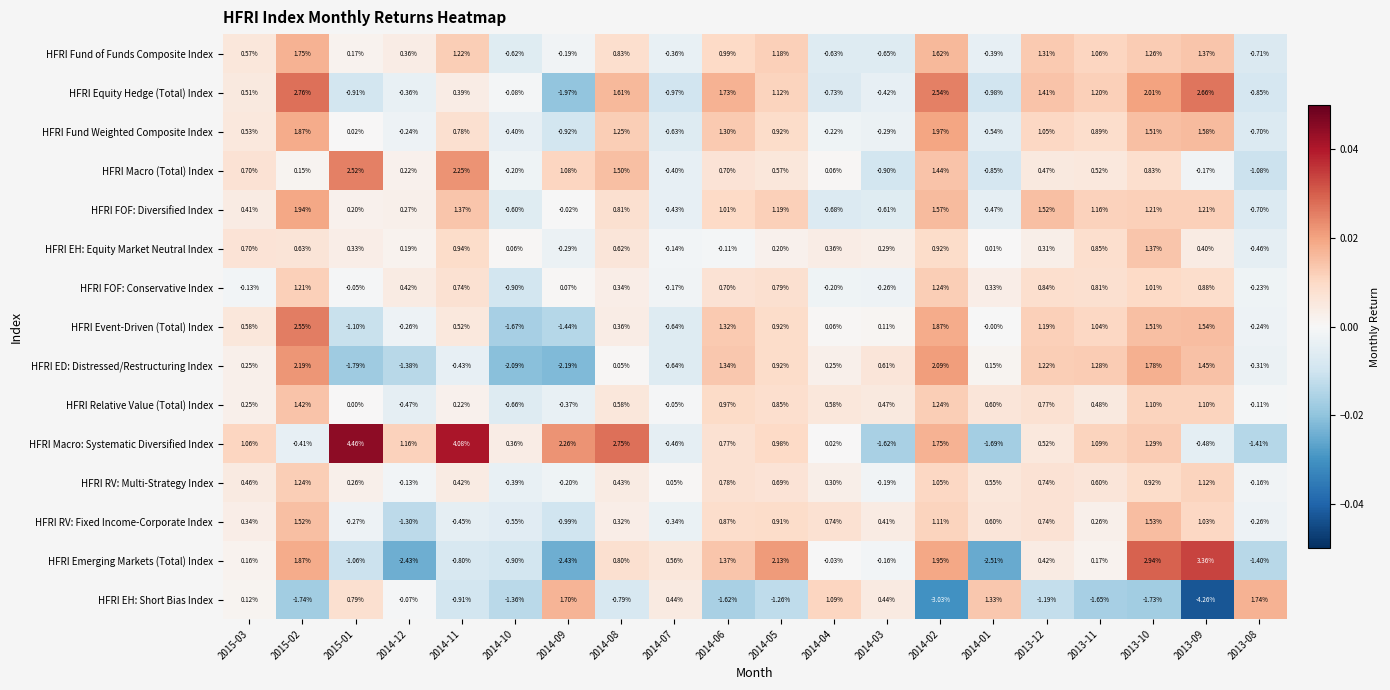

Which series has the widest spread of values?

HFRI Macro: Systematic Diversified Index